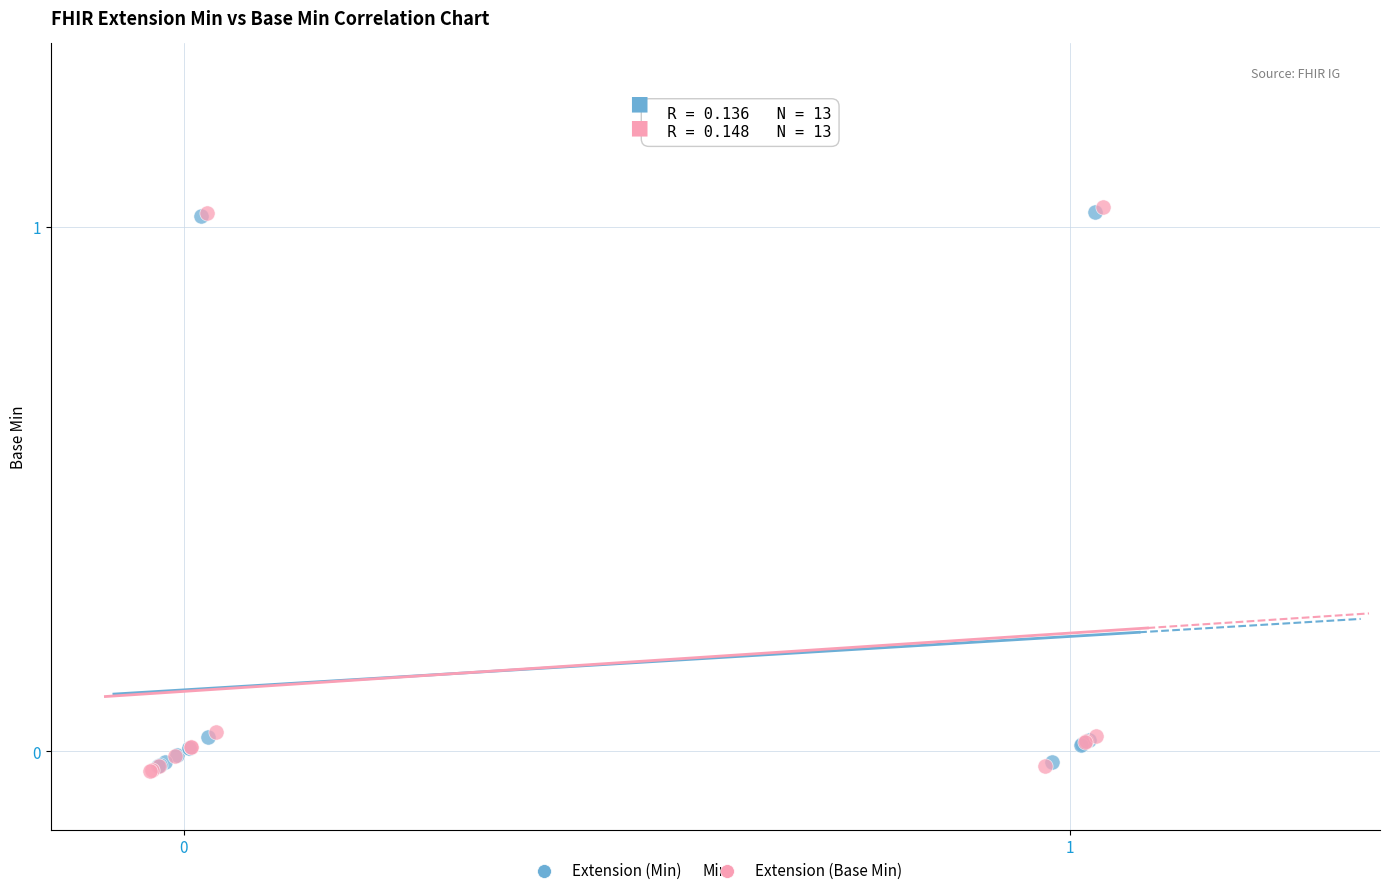

Which series has the widest spread of Y values?

Extension (Base Min)